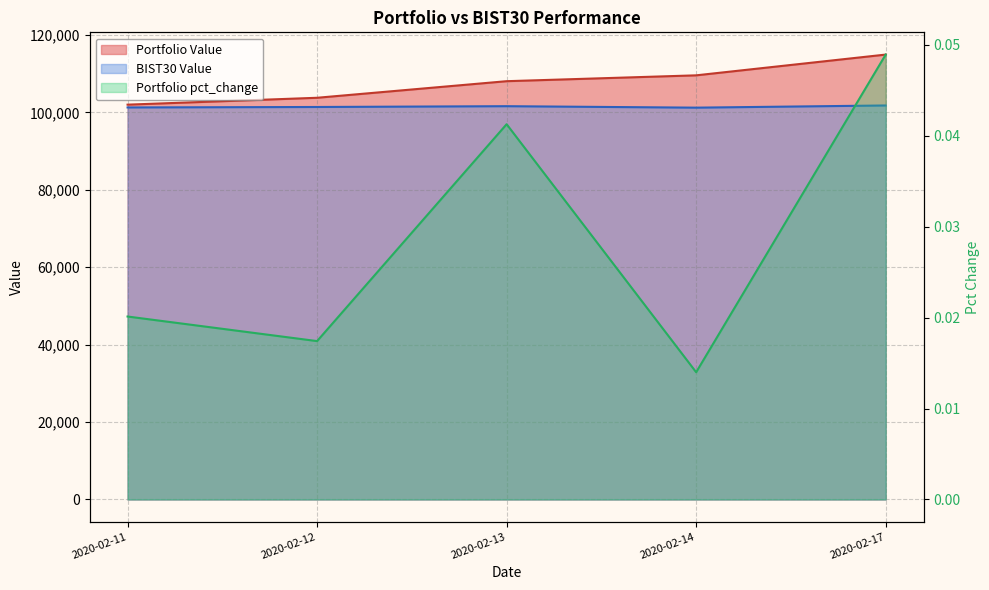

How many interior local peaks does the Portfolio pct_change series have?

1